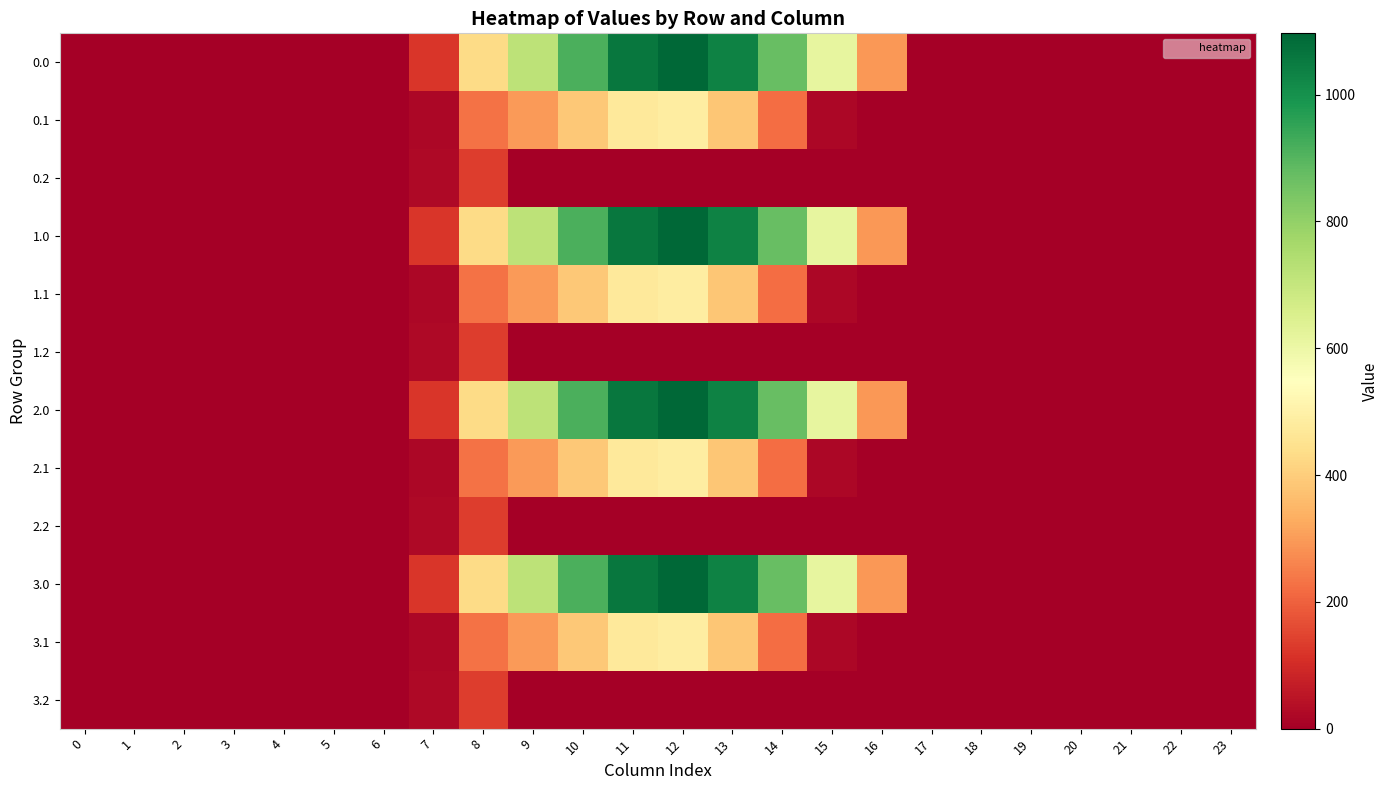

Which has a higher value, 17 or 3?

17